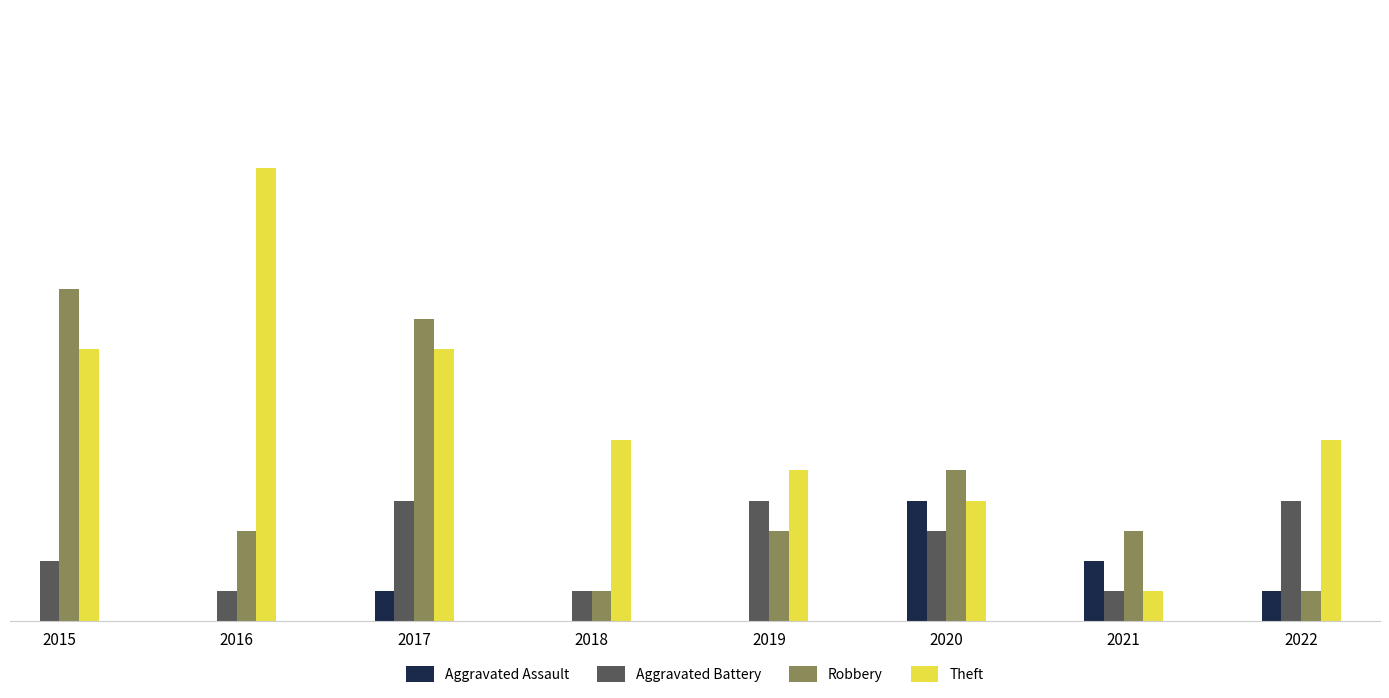

Which series has the largest total across all categories?

Theft